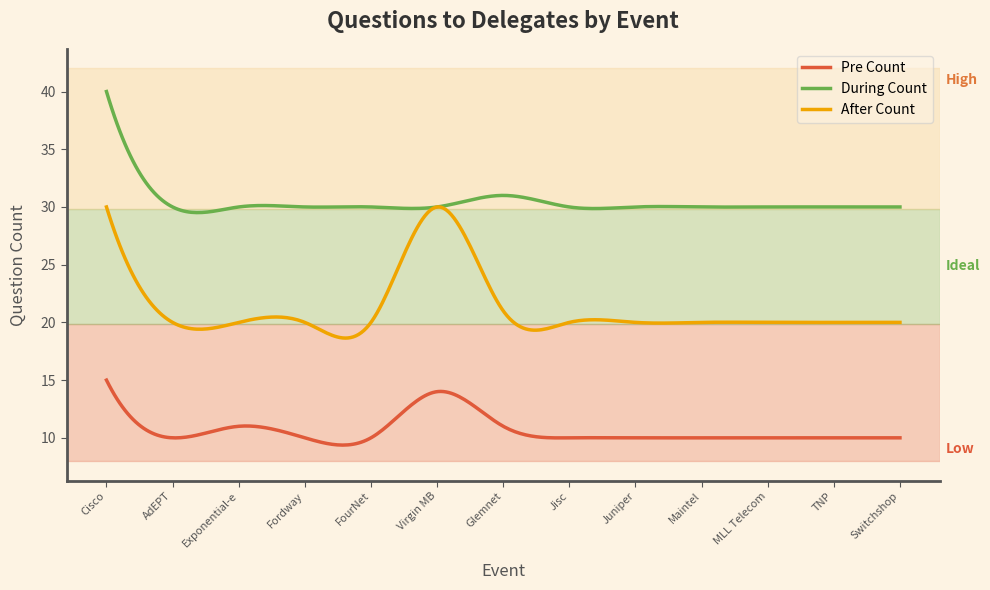

True or false: Pre Count and After Count intersect in this chart.

False